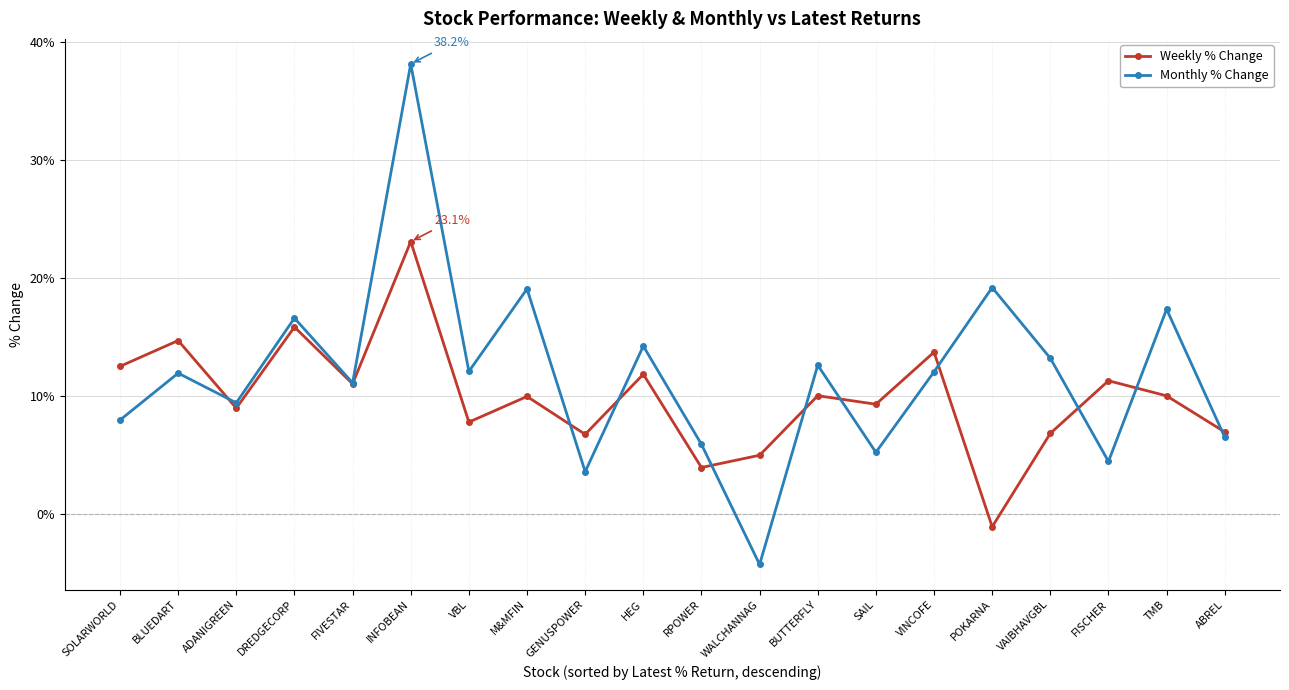

Which series has the largest total across all categories?

Monthly % Change